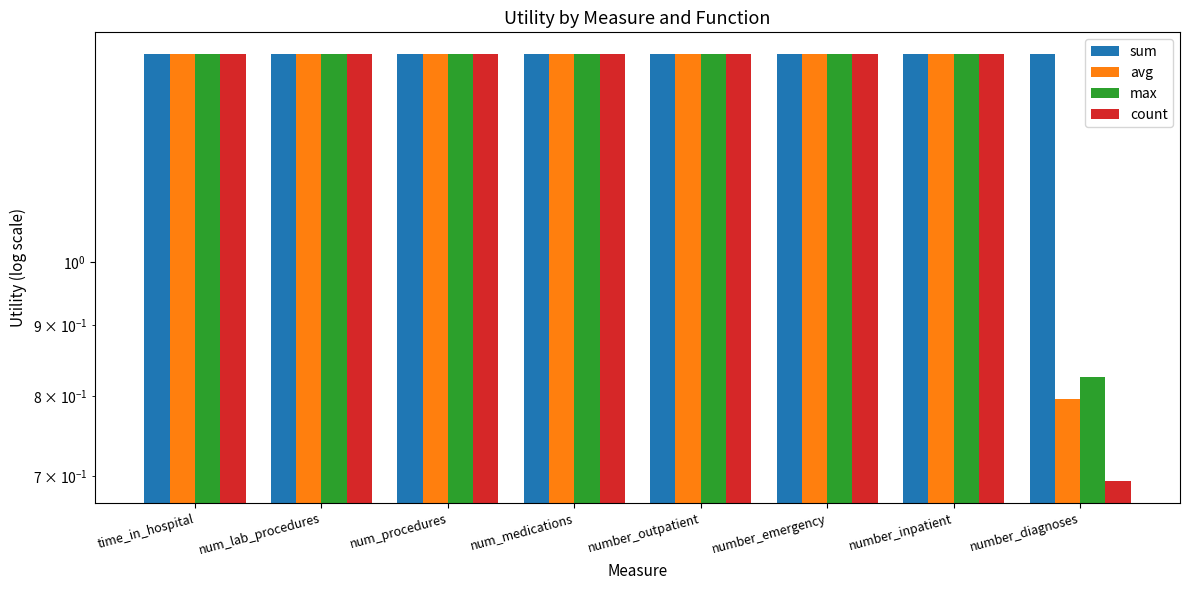

Which series changed the most between number_outpatient and number_emergency?

sum